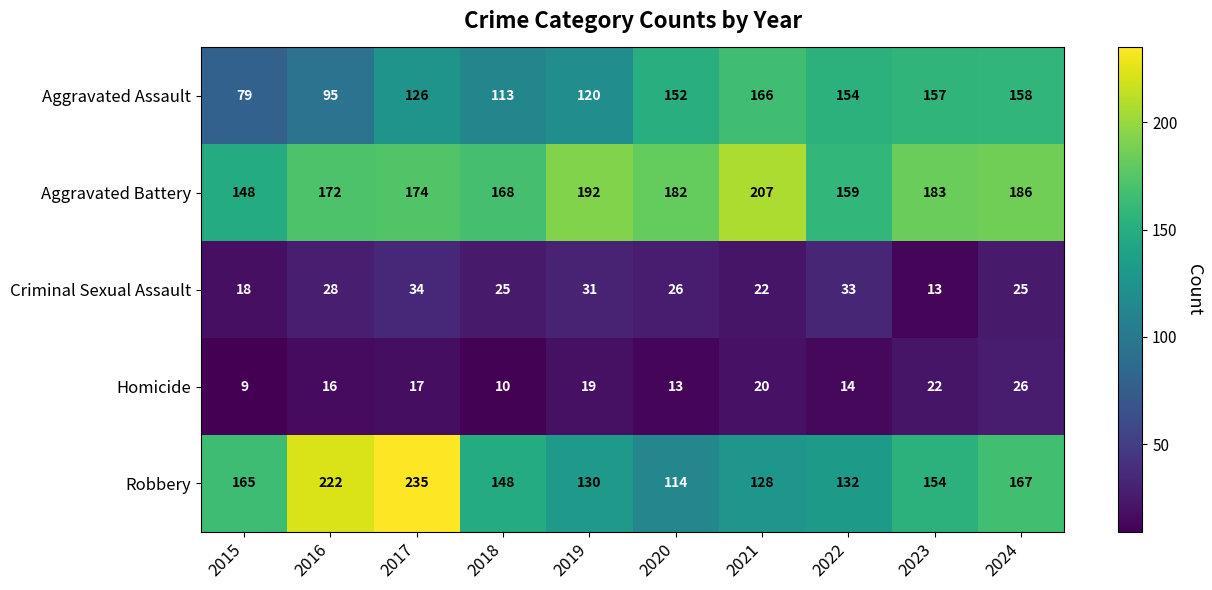

What is the sum of the Aggravated Battery values at 2019 and 2024?

378